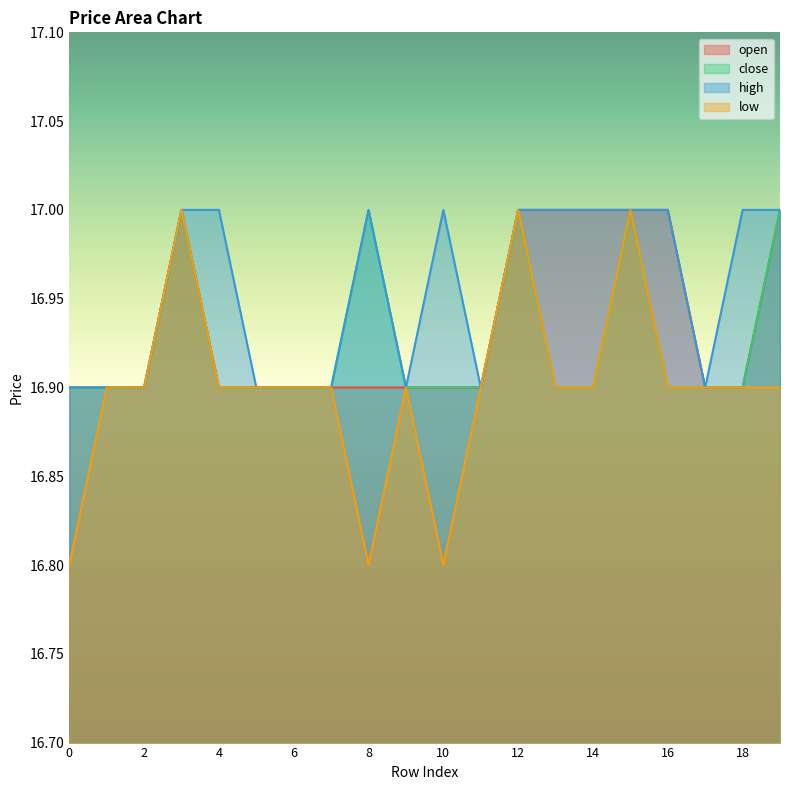

True or false: high and open cross at least once.

False